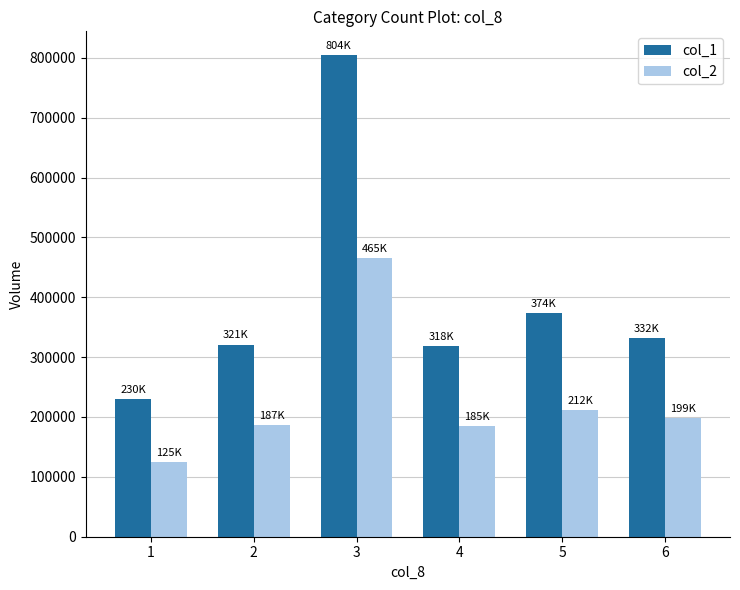

Is it true that col_1 equals 74632 at 1?

False